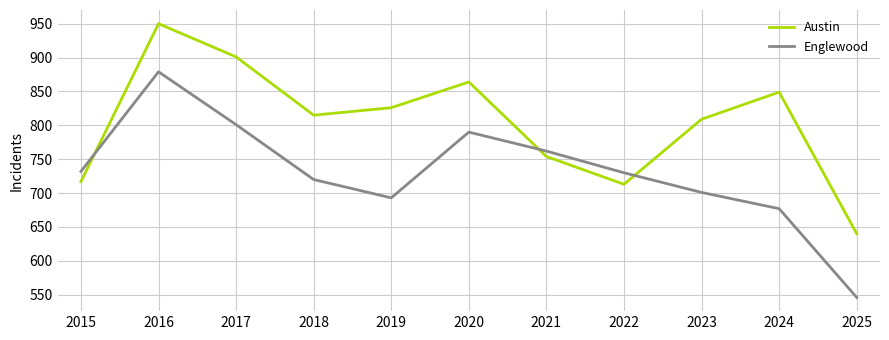

Reading left to right, transcribe all the data shown in this chart.

Austin: 2015=717	2016=950	2017=901	2018=815	2019=826	2020=864	2021=754	2022=713	2023=809	2024=849	2025=640
Englewood: 2015=732	2016=879	2017=801	2018=720	2019=693	2020=790	2021=762	2022=730	2023=701	2024=677	2025=546